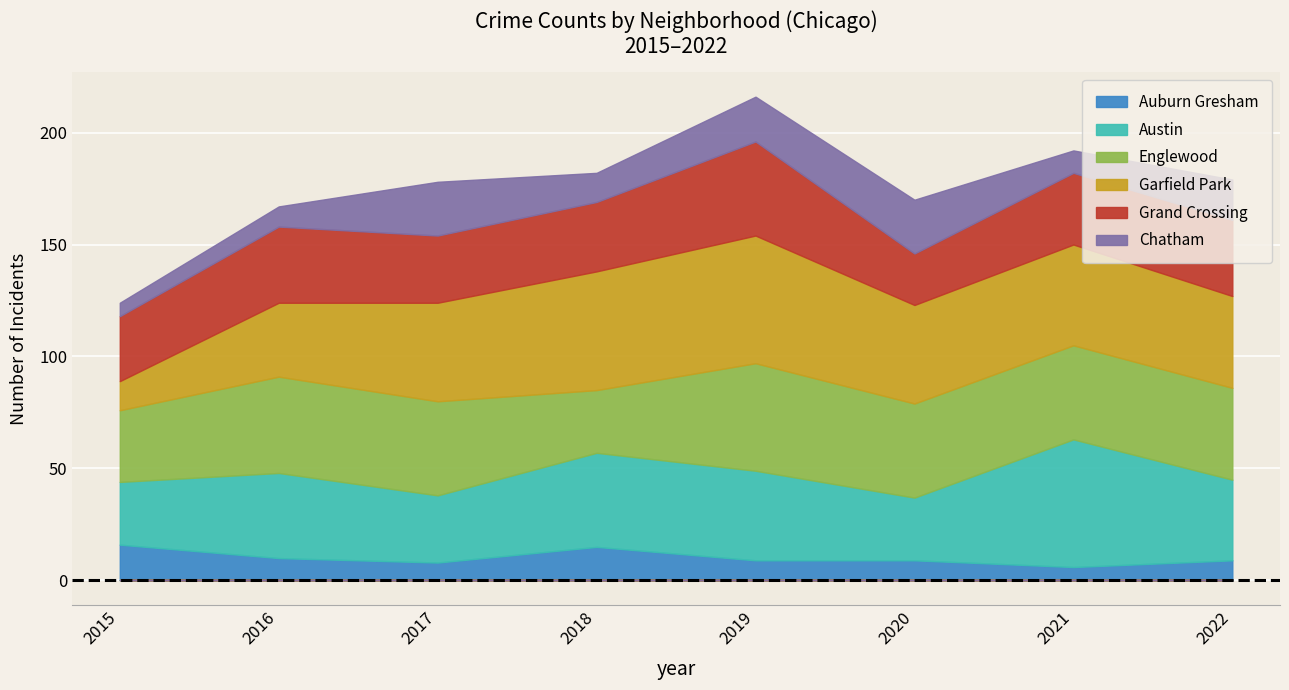

True or false: Garfield Park has a value of 44 at 2016.

False